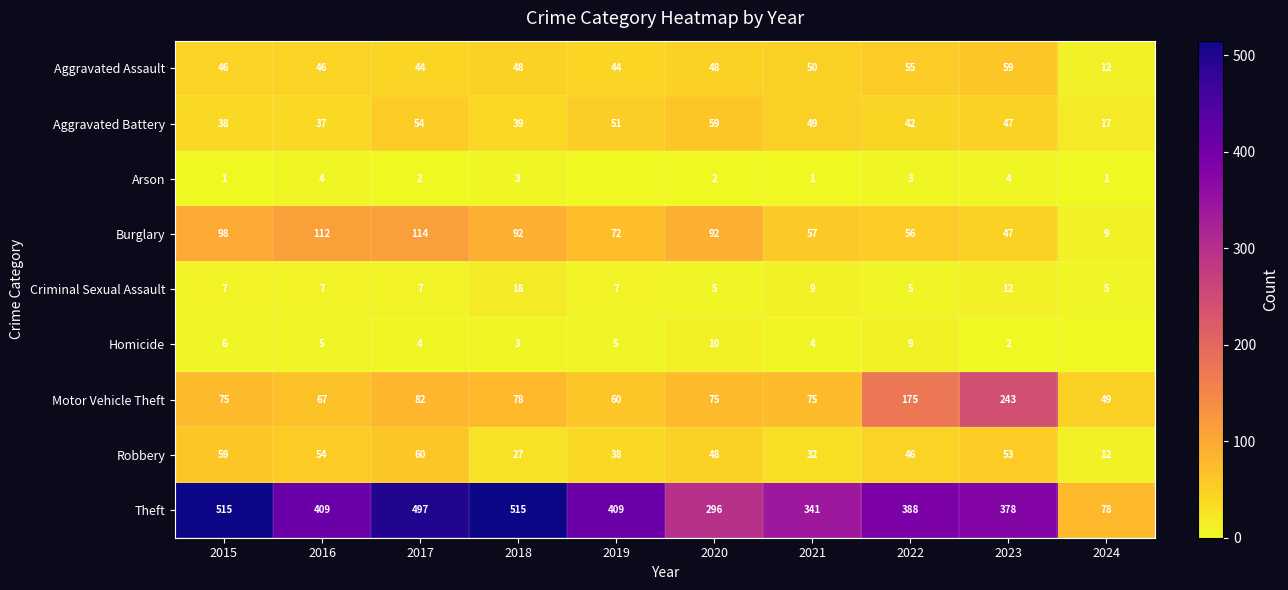

What is the difference between the Robbery values at 2024 and 2022?

34